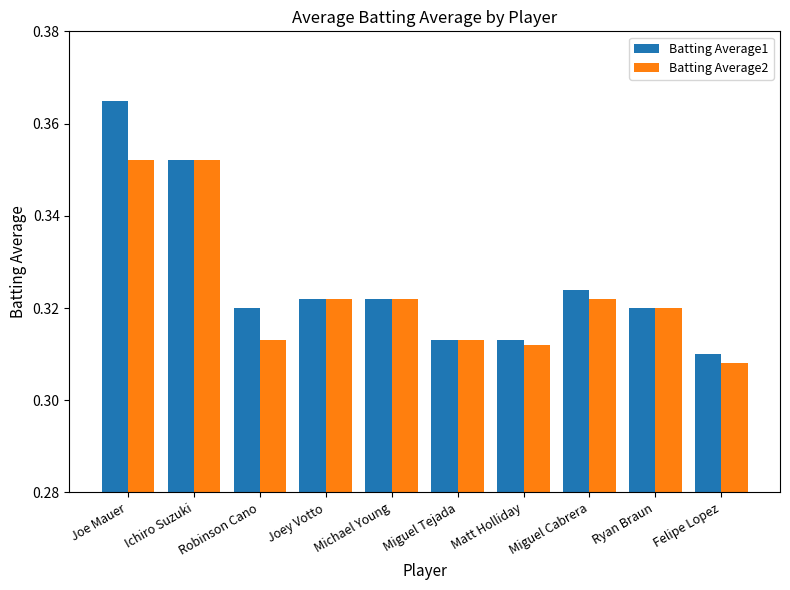

Where is Batting Average2 nearest to the value 0?

Felipe Lopez